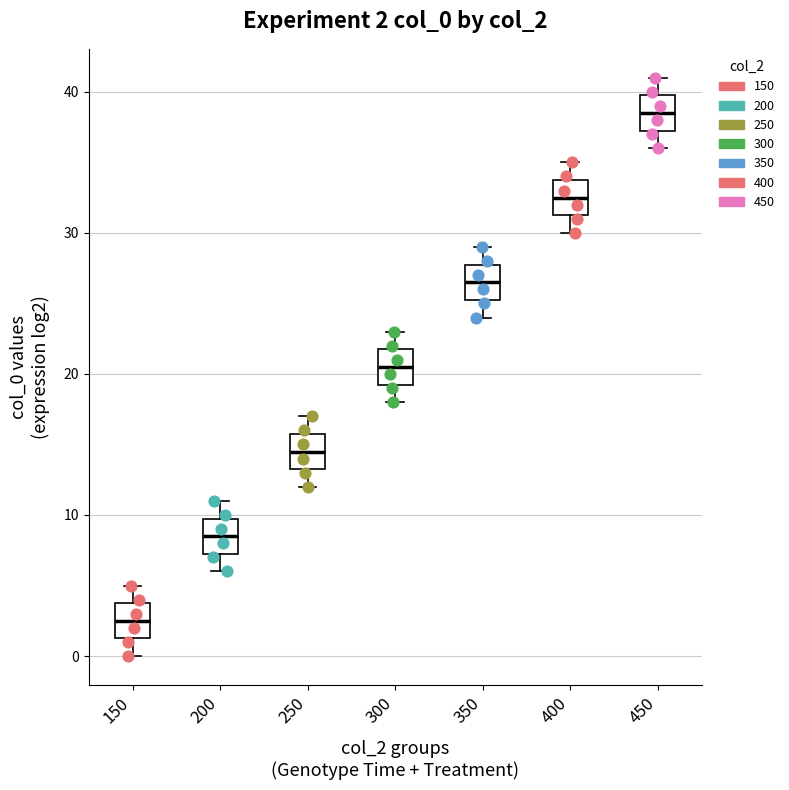

Which box has the lowest median line?

150